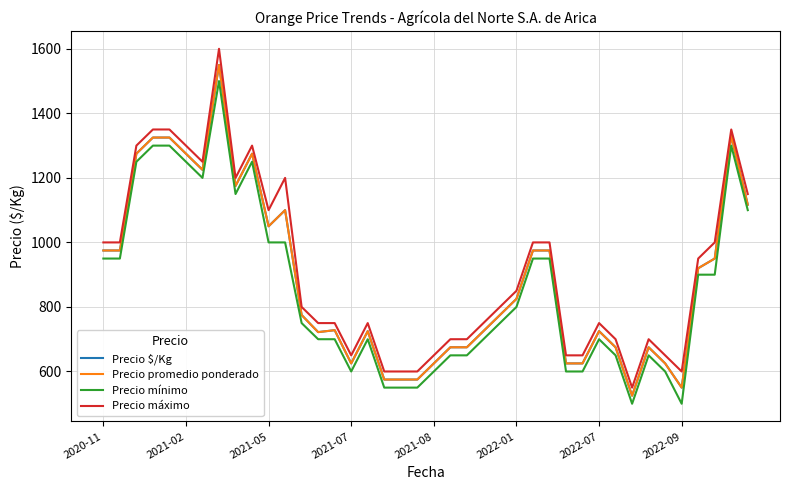

Is this an area chart (filled region under the line)?

No